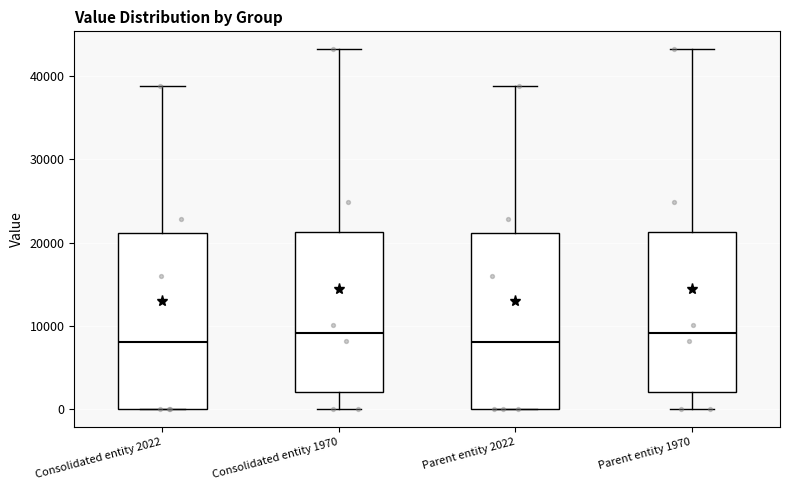

Reading left to right, transcribe this box plot: for each box, give where its median line is, the range the box spans, and where its two whiskers end, as read against the y-axis. The values are not printed on the chart, so give them approximately, as read against the axis.

Consolidated entity 2022: median 8000, box 0 to 21000, whiskers 0 to 39000
Consolidated entity 1970: median 9000, box 2000 to 21000, whiskers 0 to 43000
Parent entity 2022: median 8000, box 0 to 21000, whiskers 0 to 39000
Parent entity 1970: median 9000, box 2000 to 21000, whiskers 0 to 43000